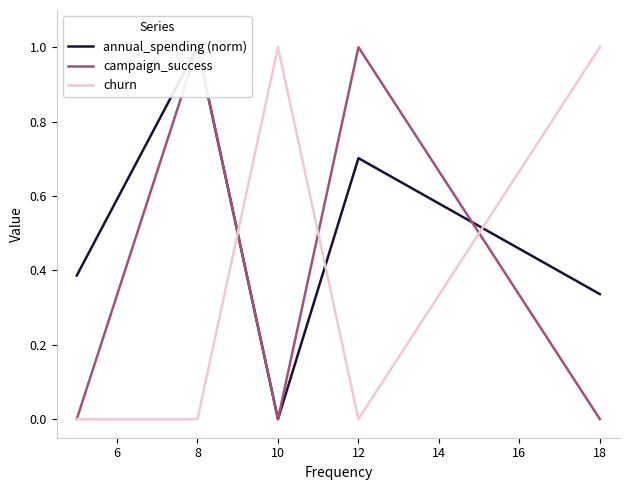

Which series has the largest total across all categories?

annual_spending (norm)